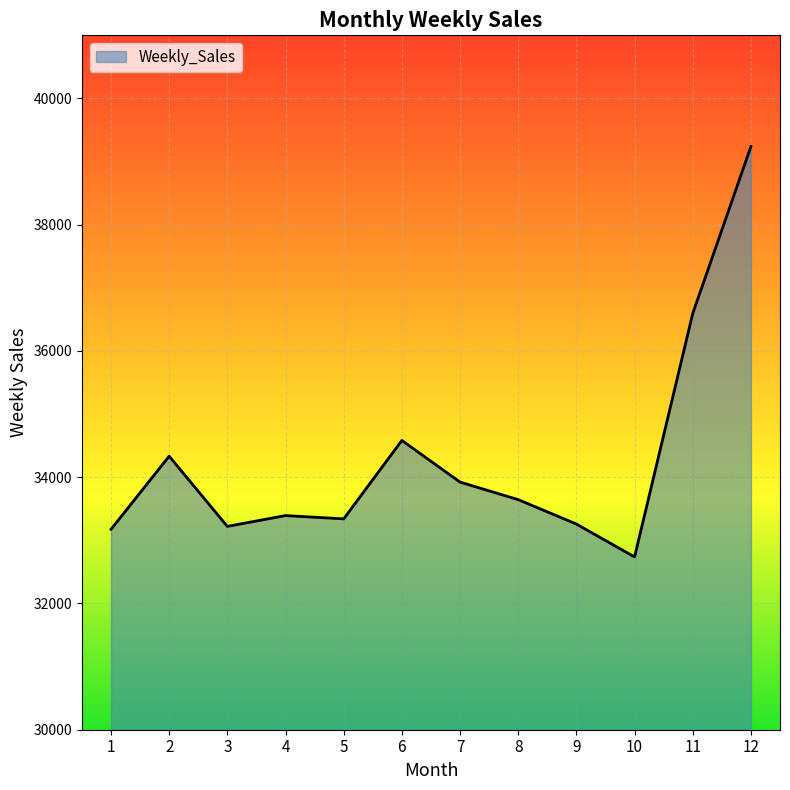

What is the difference between the maximum and minimum values?

6501.8